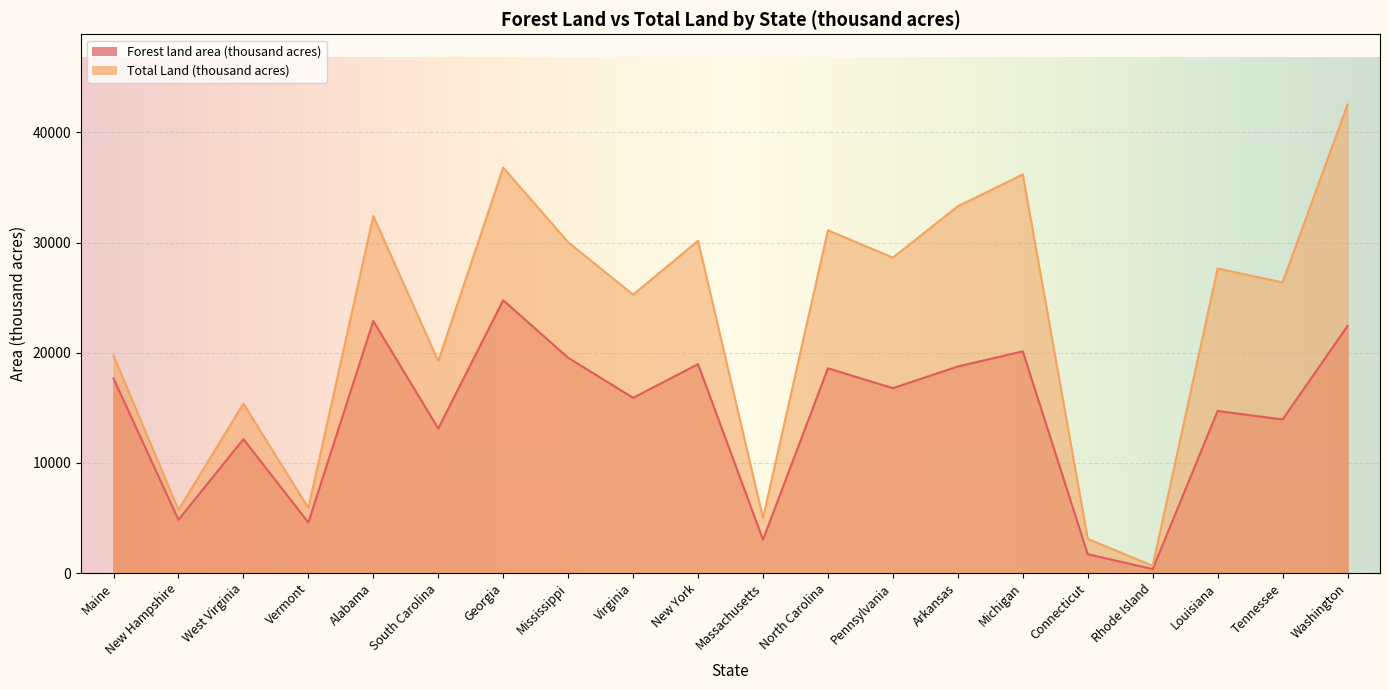

What value does the Forest land area (thousand acres) series have at Washington?

22435